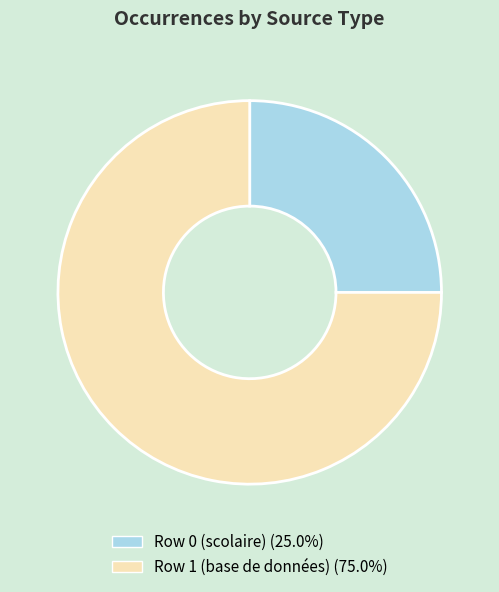

How many slices are in this pie chart?

2